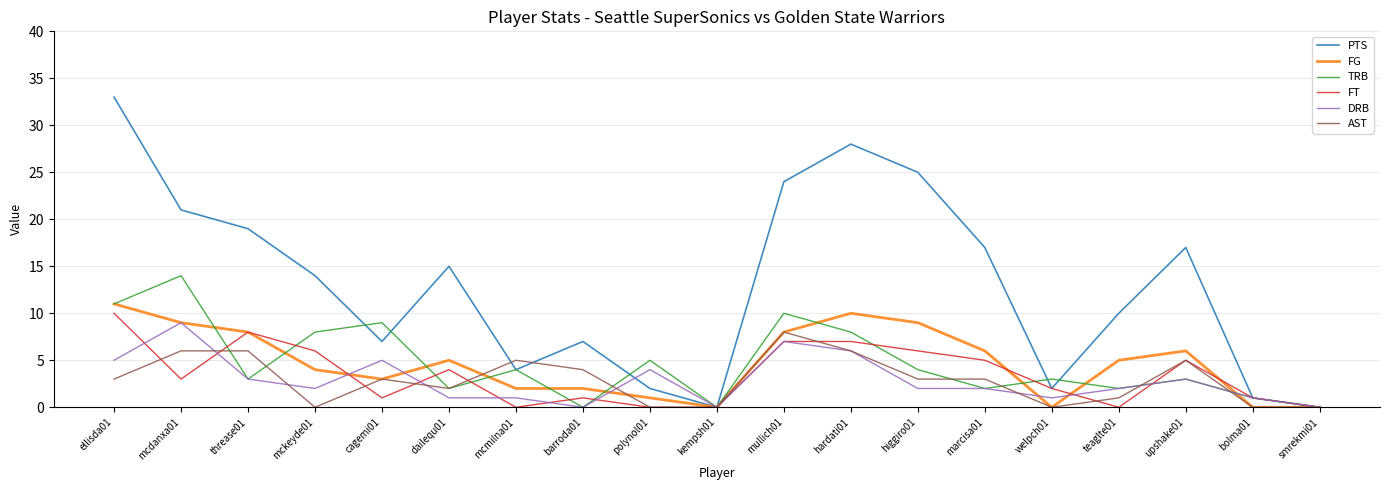

What is the maximum value for TRB?

14